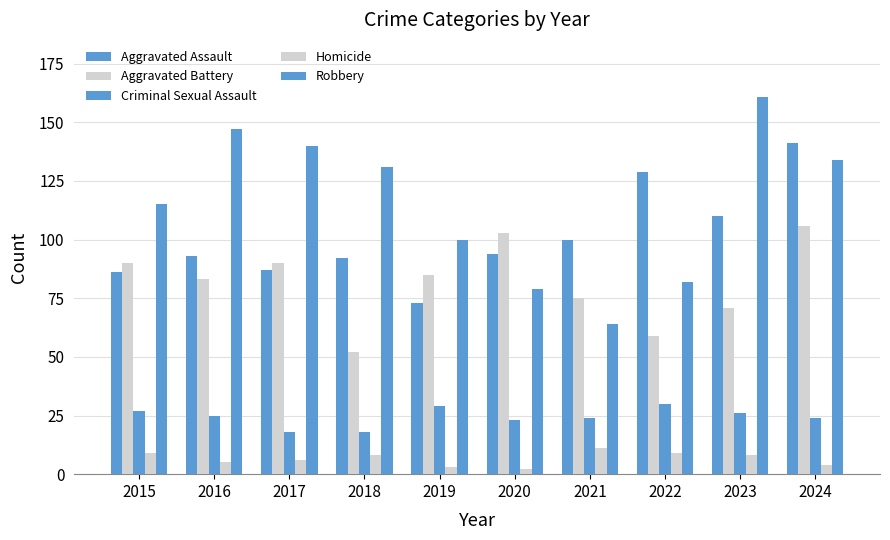

At which label is Homicide closest to 6?

2017